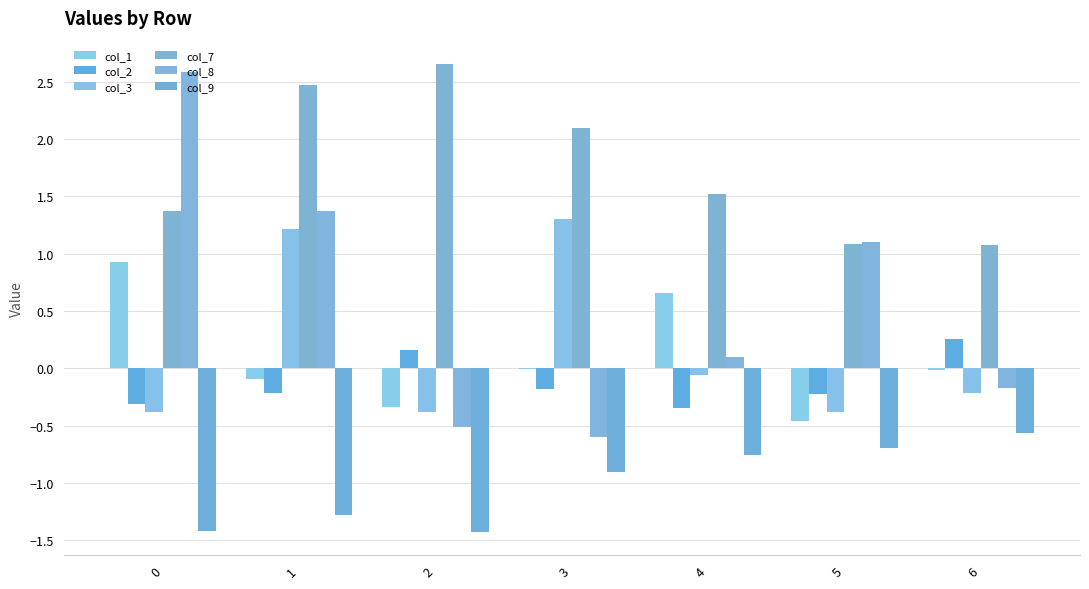

What are all the series names shown in the legend?

col_1, col_2, col_3, col_7, col_8, col_9